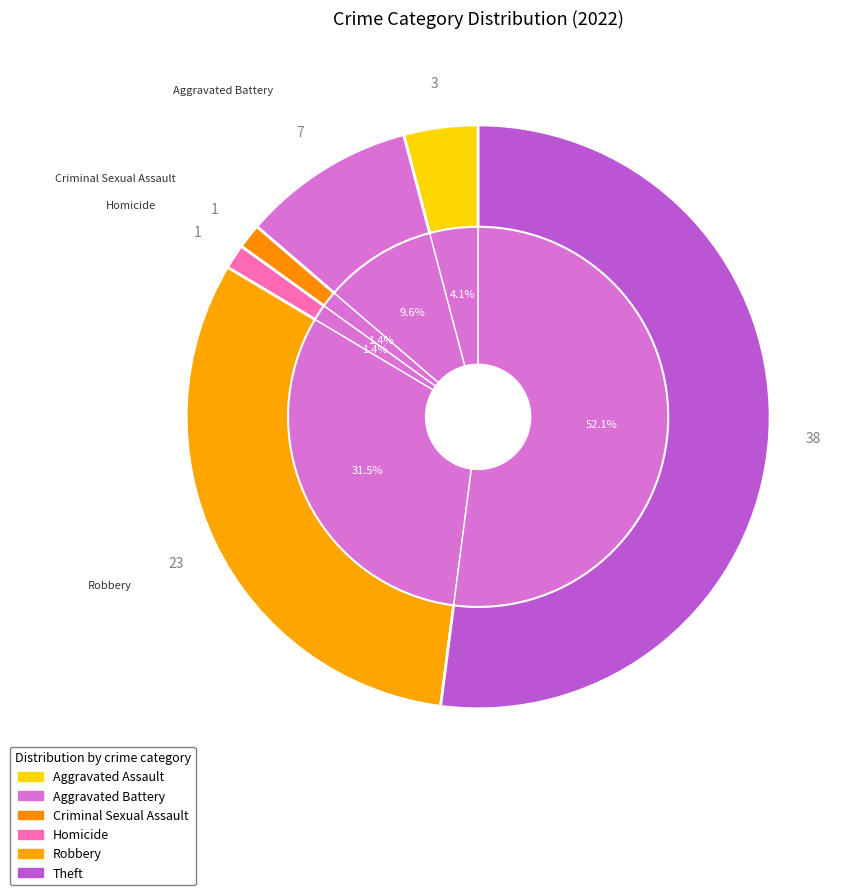

What is the smallest slice in the pie chart?

Criminal Sexual Assault